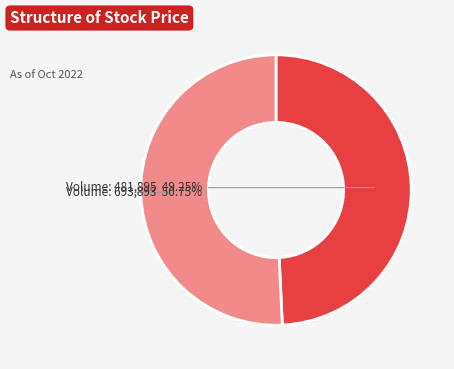

What is the ratio of the value at Volume: 693,893 to the value at Volume: 481,895?

1.0